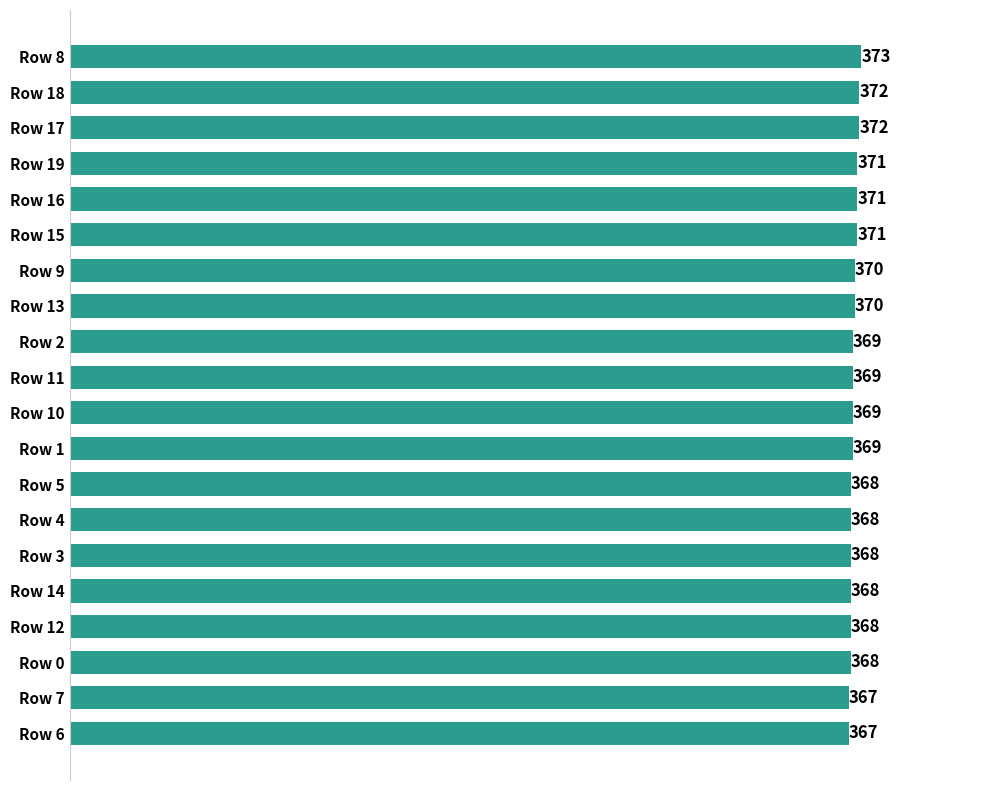

What is the value of the 2nd bar from the top?

372